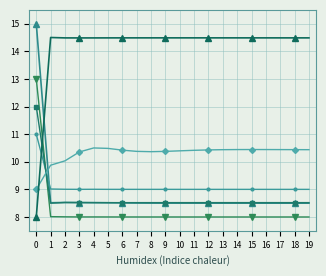

How many lines are shown in the chart?

6